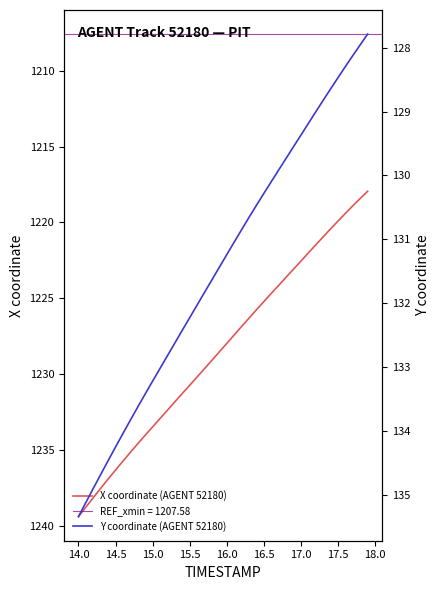

The value of X coordinate (AGENT 52180) at 16.5 is 1225.2. True or false?

True